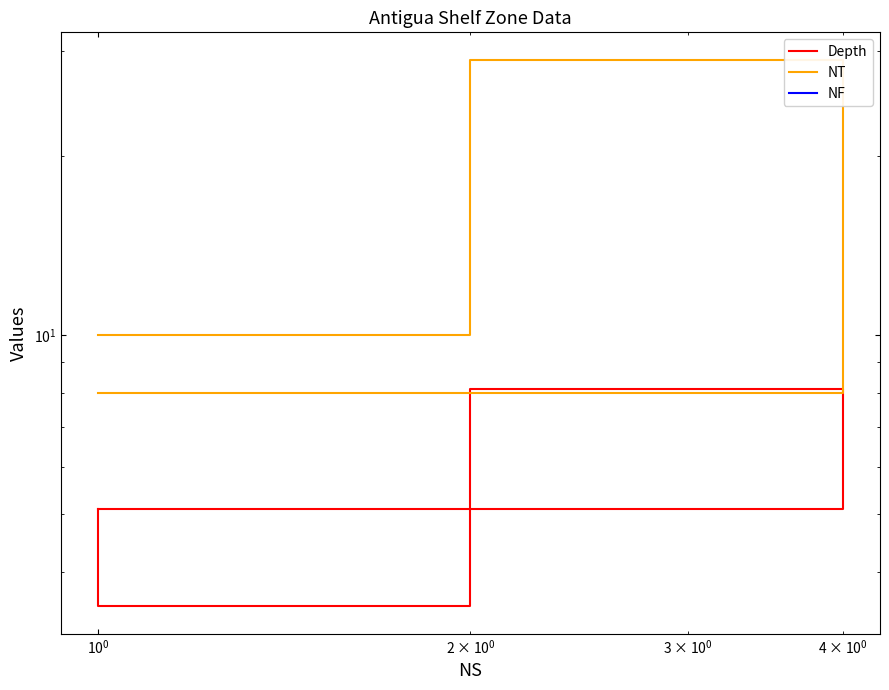

Where is NT nearest to the value 18?

$\mathdefault{10^{0}}$